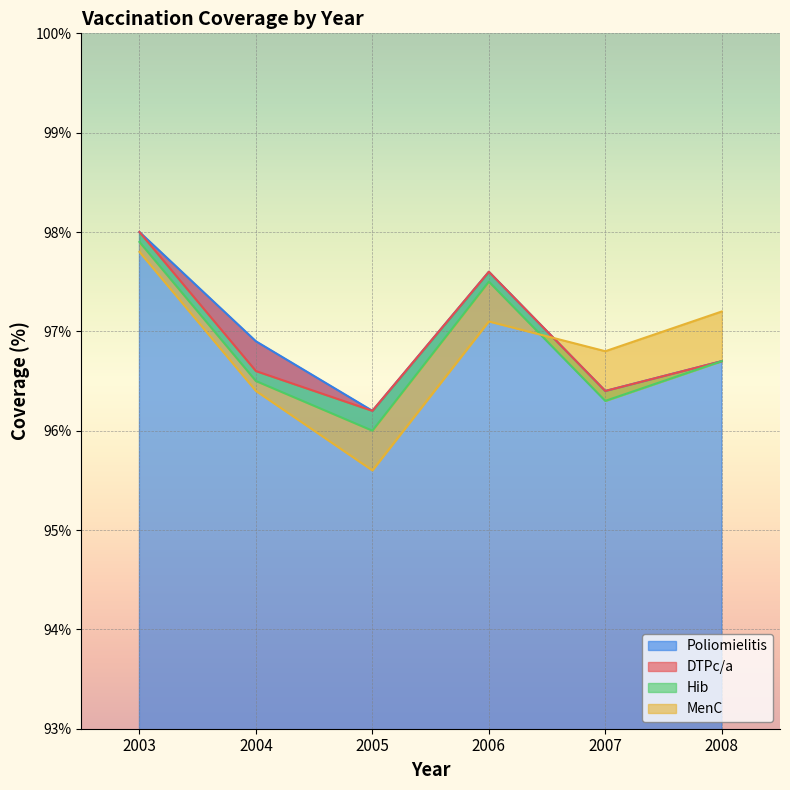

What is the difference between the highest and lowest values at 2008?

0.5